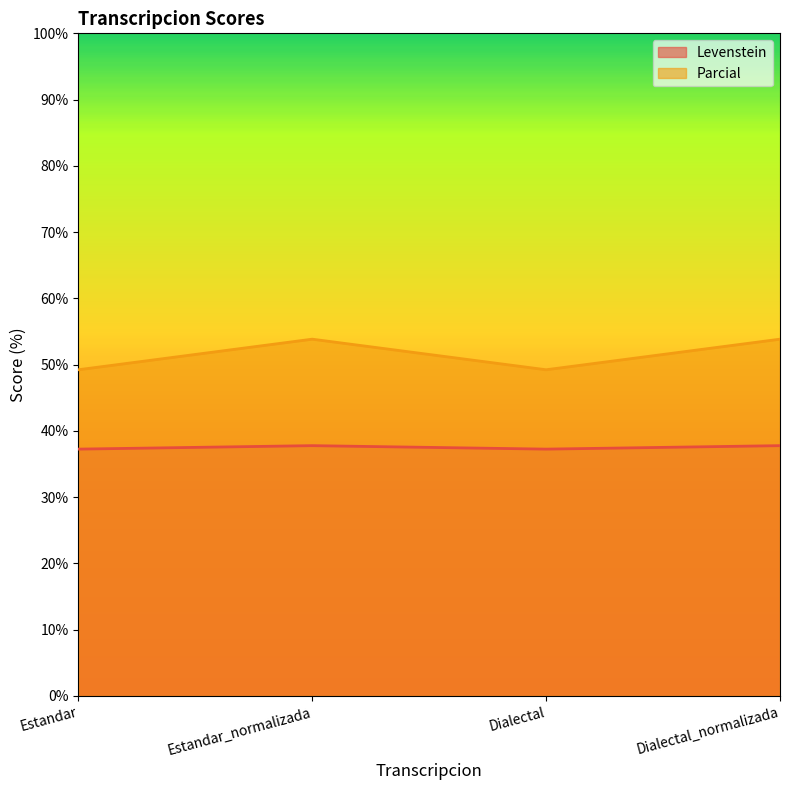

Is it true that Levenstein equals 56.0 at Estandar_normalizada?

False